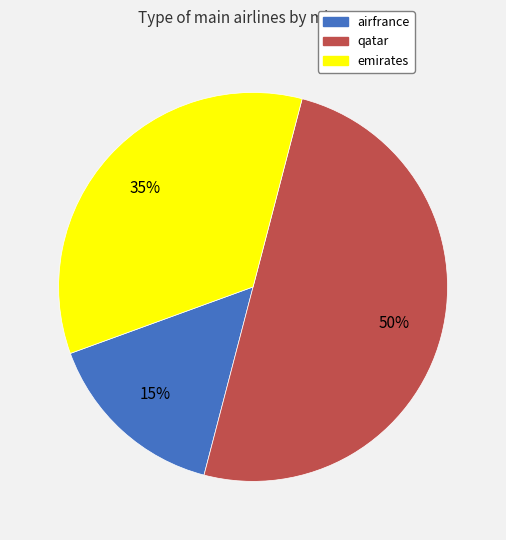

Does airfrance represent more than half of the total?

No